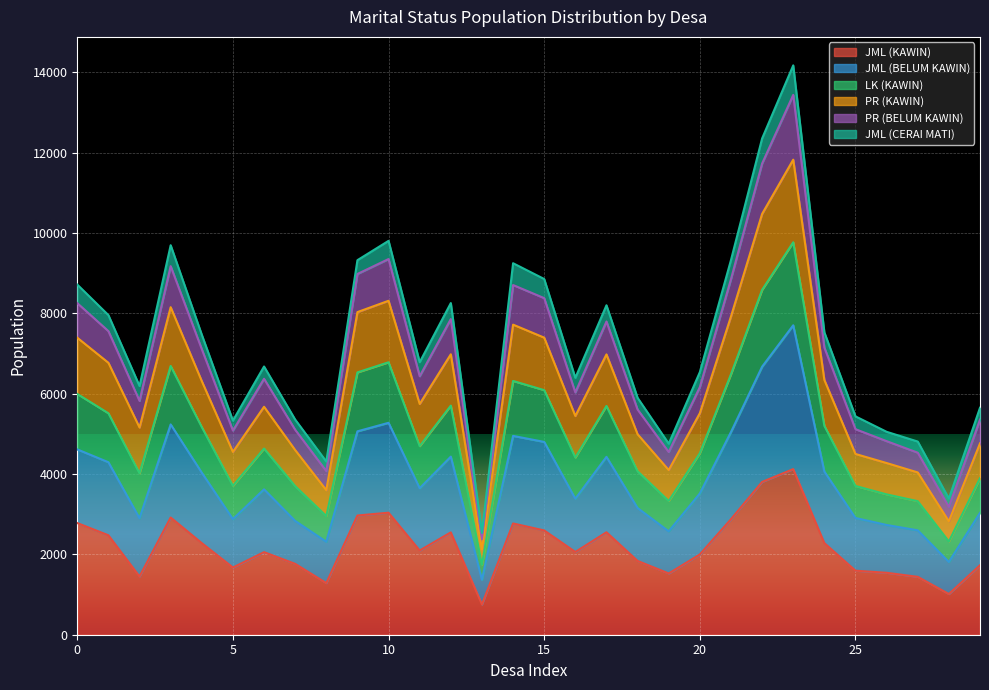

What is the label of the 10th point from the right?

20